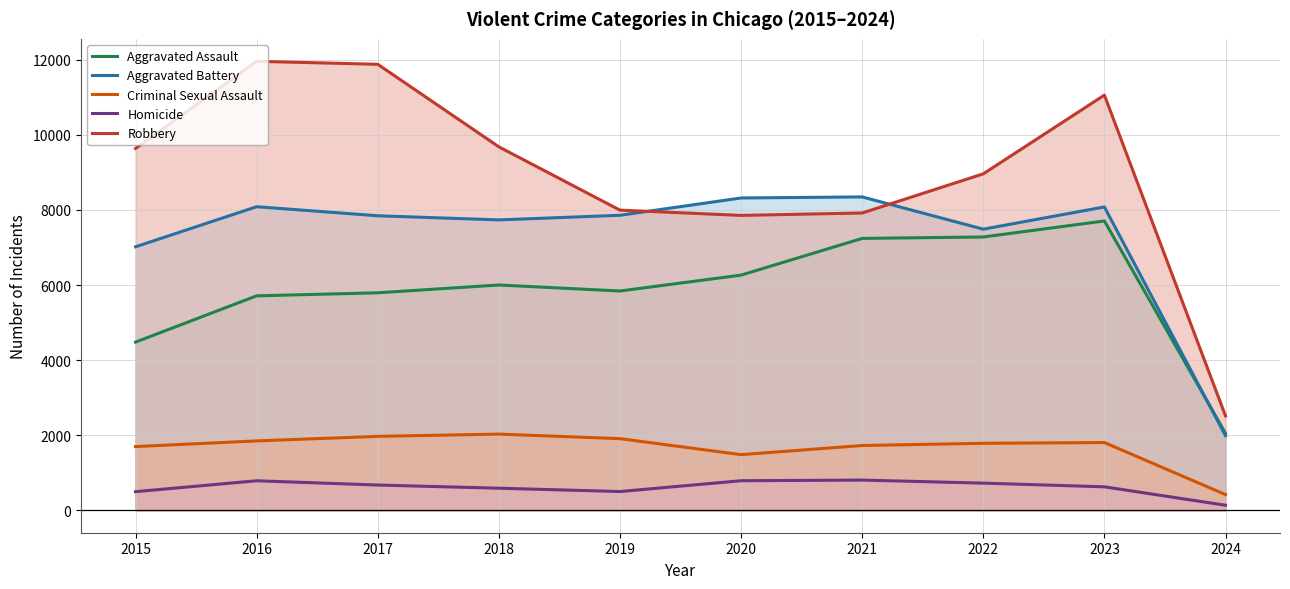

True or false: Robbery has a value of 8962 at 2022.

True